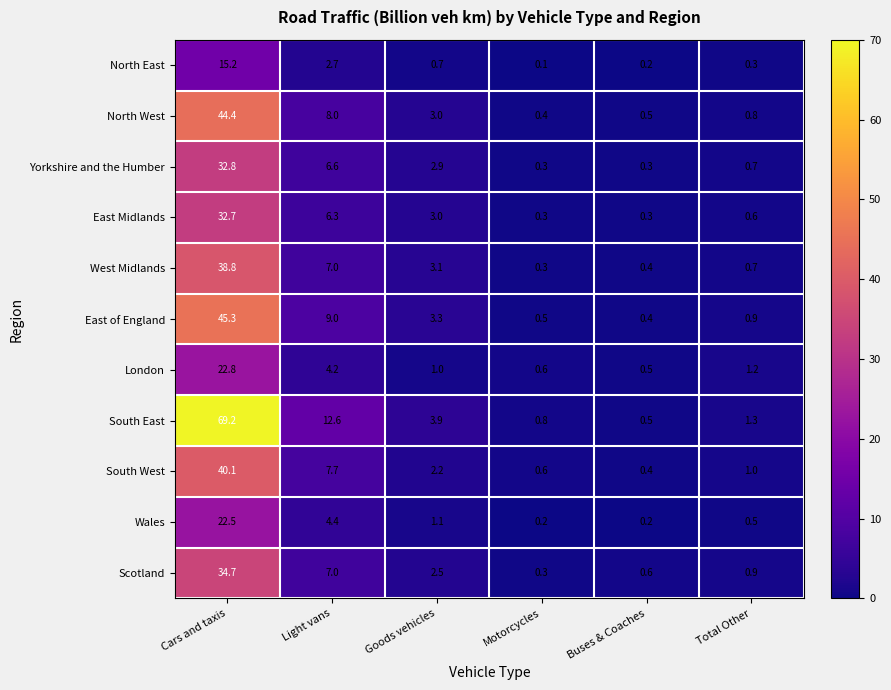

Which series changed the most between Light vans and Motorcycles?

South East